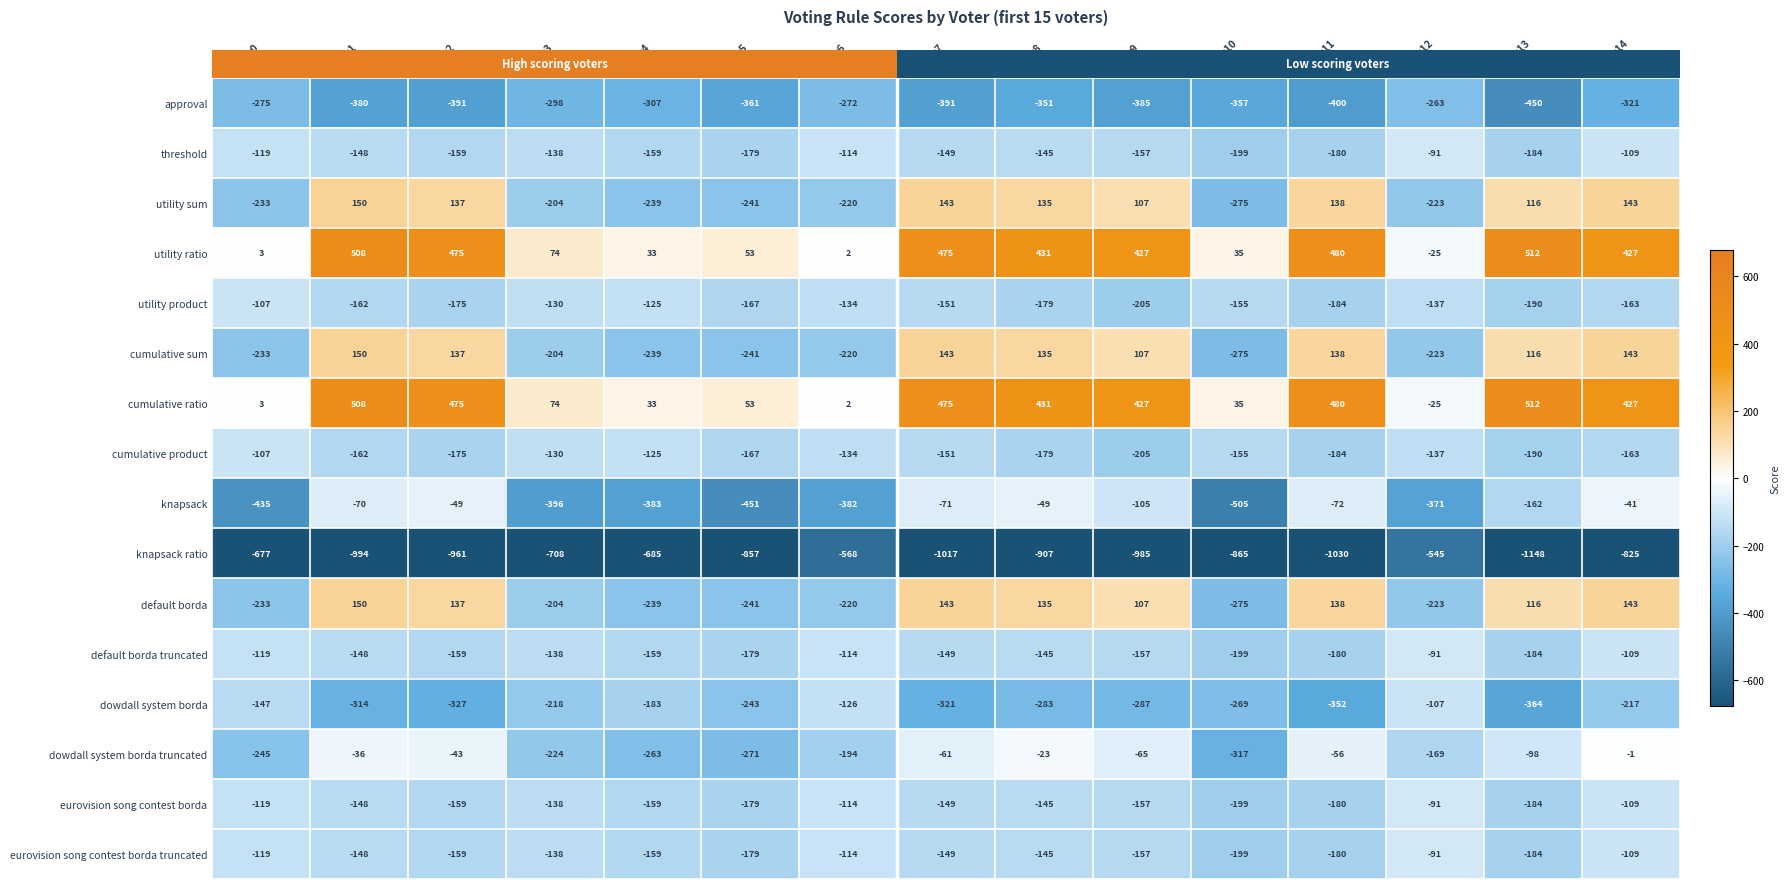

The cumulative product series shows -163 at voter14. True or false?

True